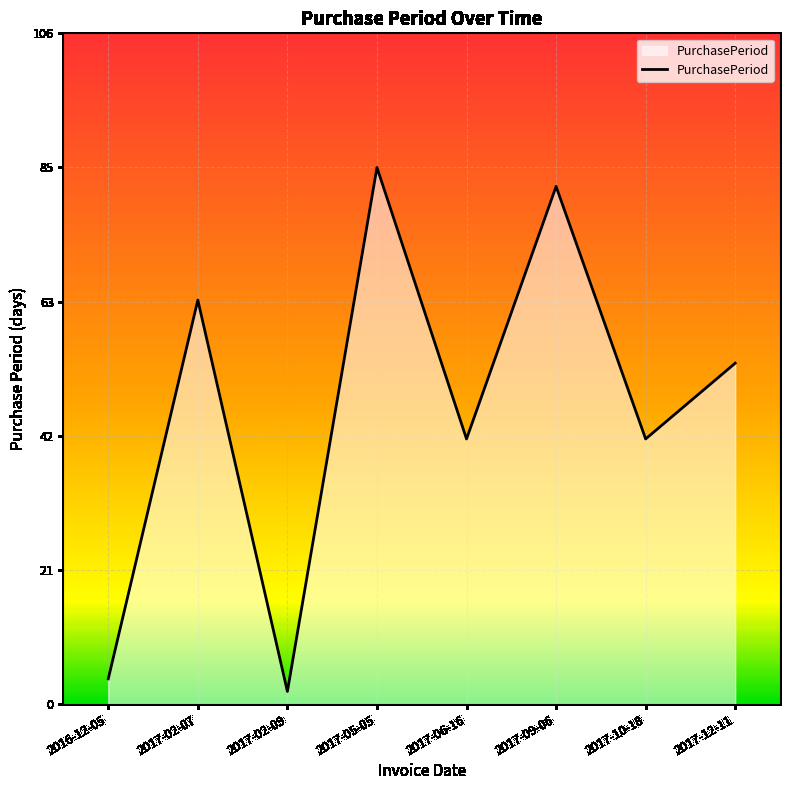

Reading left to right, transcribe all the data shown in this chart.

2016-12-05=4	2017-02-07=64	2017-02-09=2	2017-05-05=85	2017-06-16=42	2017-09-06=82	2017-10-18=42	2017-12-11=54